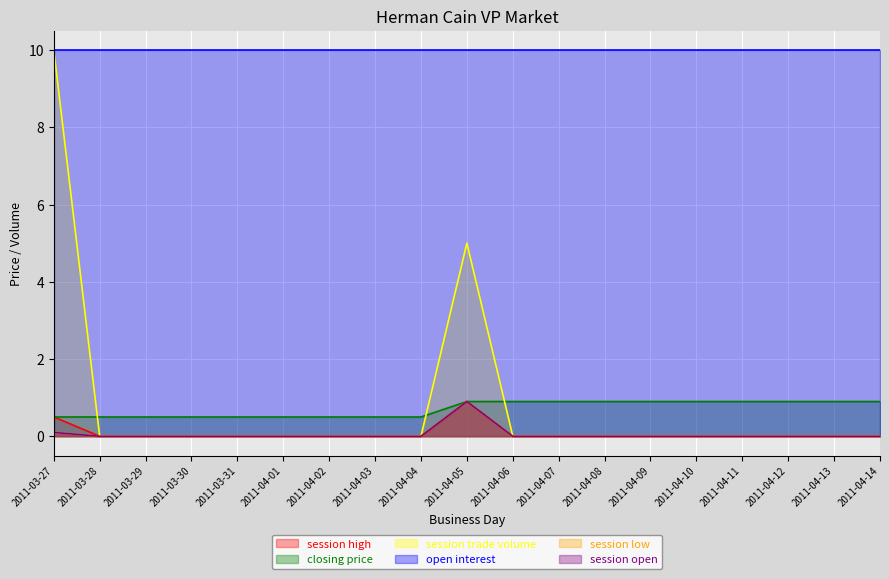

Is it true that session low equals -0.4 at 2011-04-07?

False